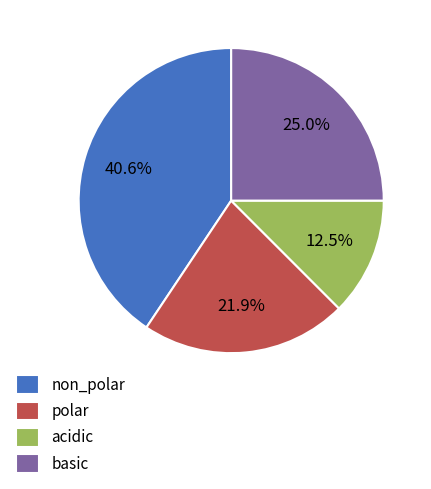

Which category has the biggest portion of the pie?

non_polar